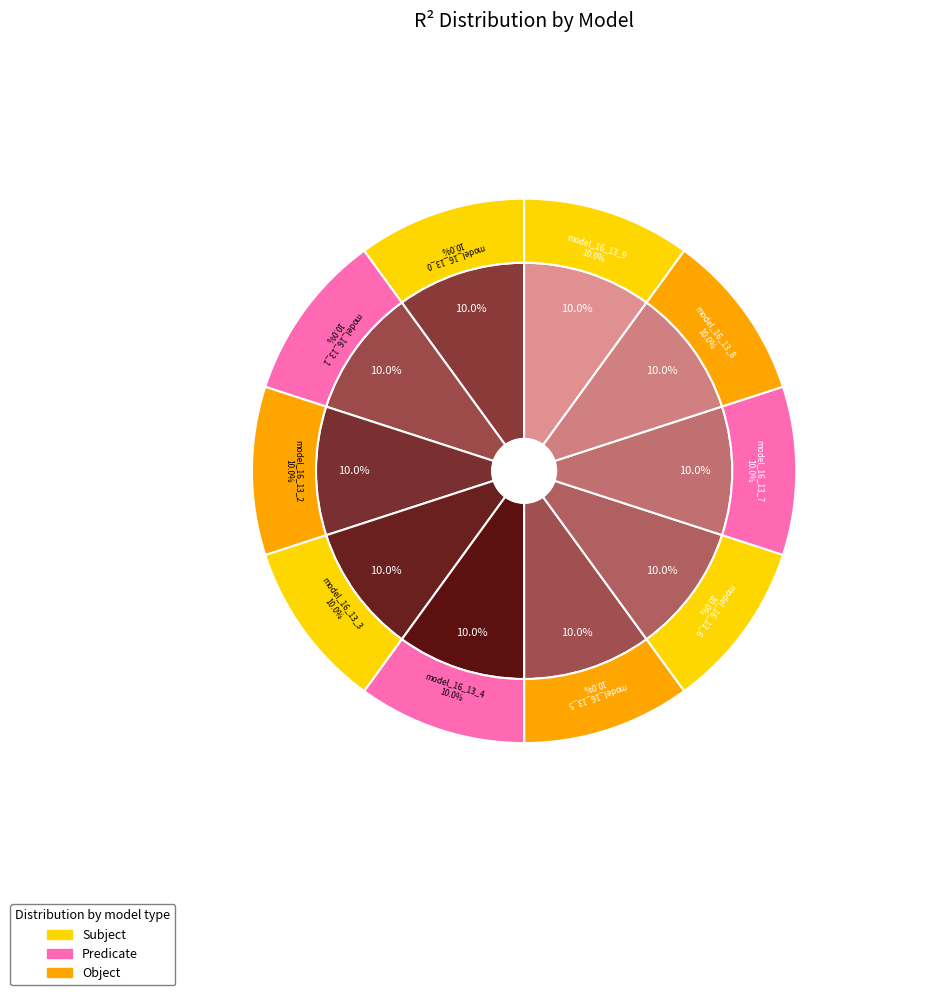

How much of the chart is everything except model_16_13_4?

90.0%